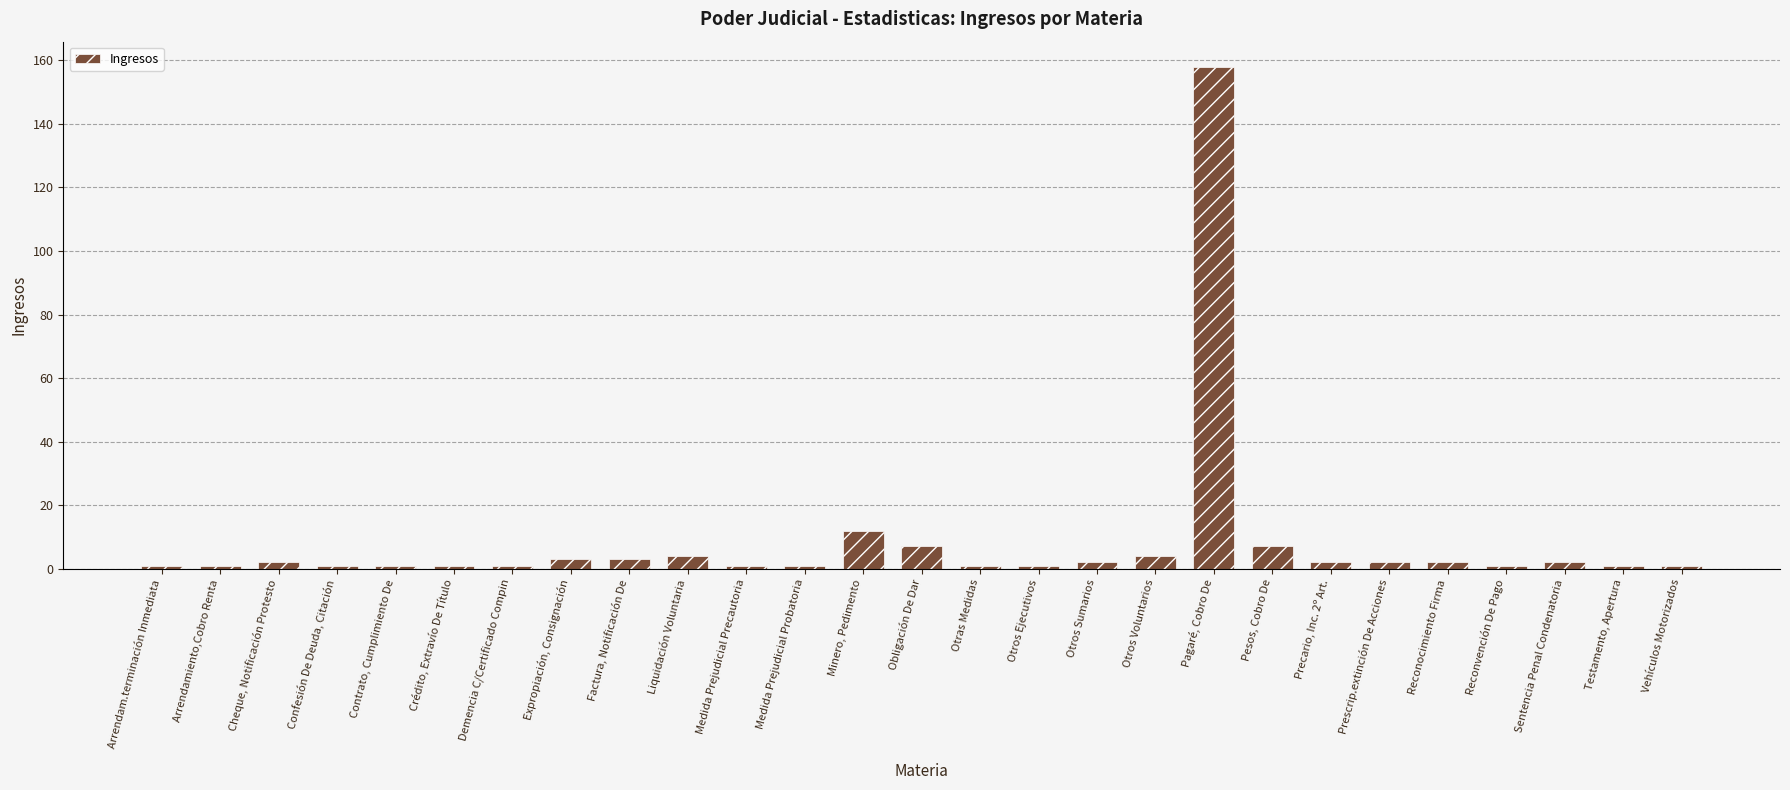

What is the maximum value shown in the chart?

158